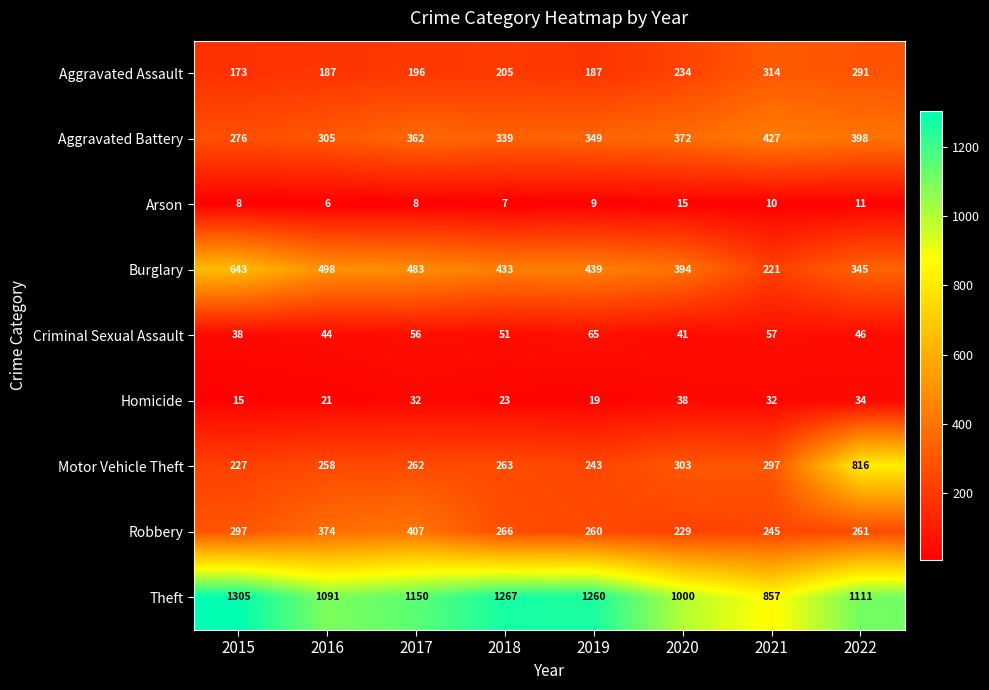

Rank the categories by Theft value from lowest to highest.

2021, 2020, 2016, 2022, 2017, 2019, 2018, 2015